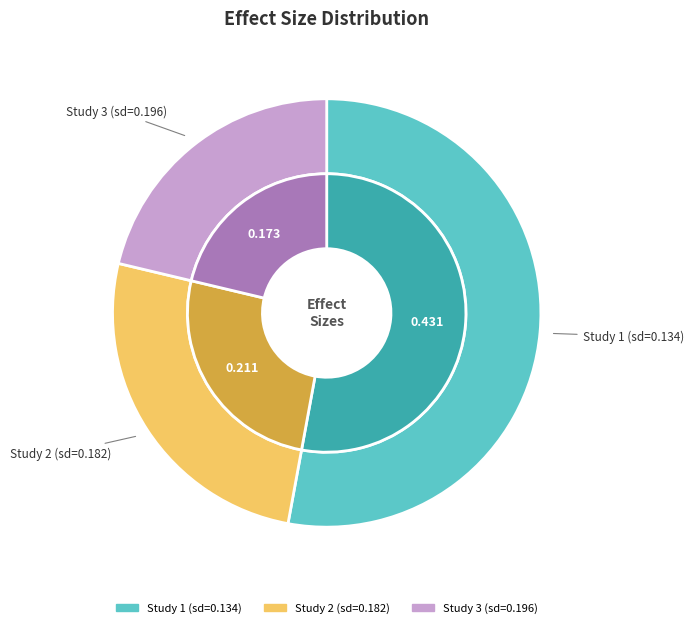

What portion of the pie excludes 0.1818444769920227?

74.2%